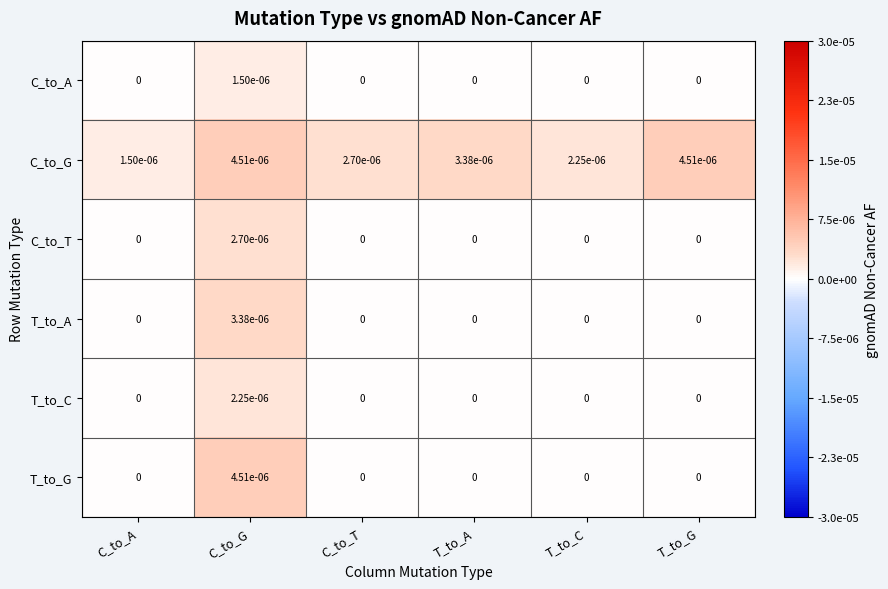

Is the value of C_to_T at T_to_C greater than the value of T_to_G at C_to_G?

No